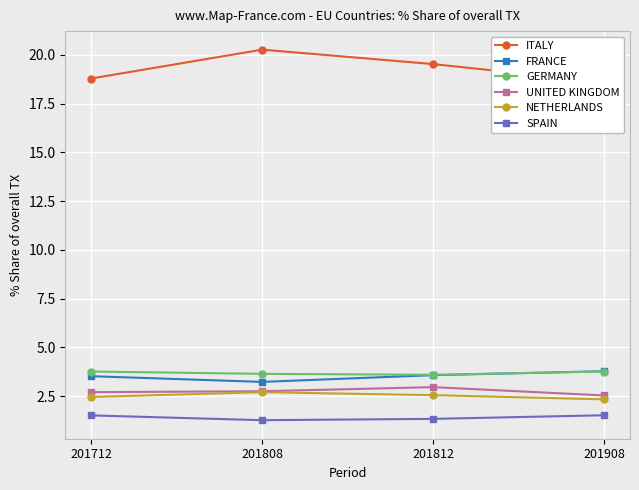

How many lines are shown in the chart?

6